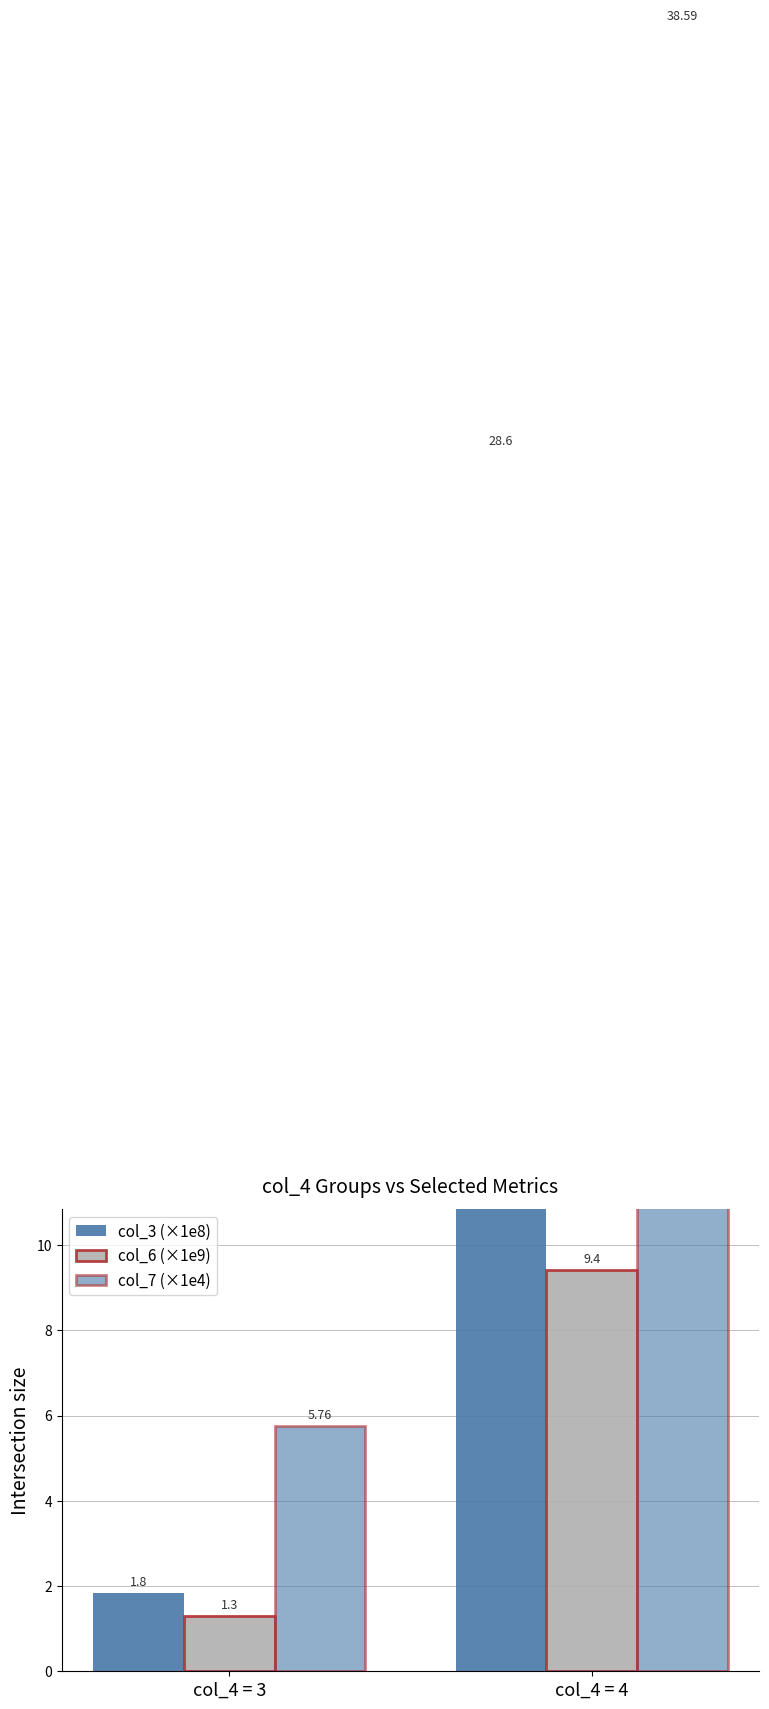

Rank the categories by col_6 (×1e9) value from highest to lowest.

col_4 = 4, col_4 = 3